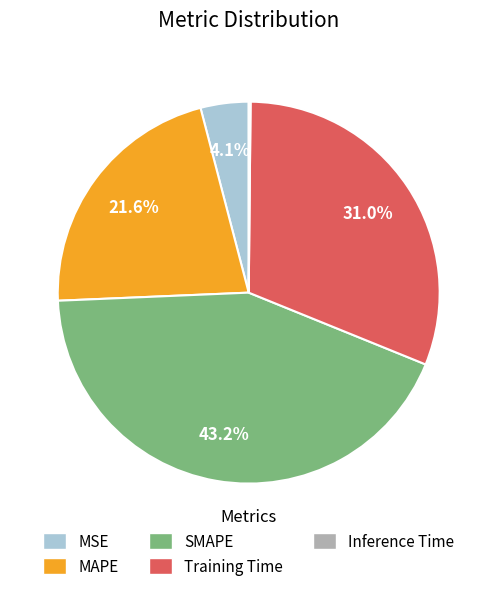

What percentage is NOT represented by SMAPE?

56.8%